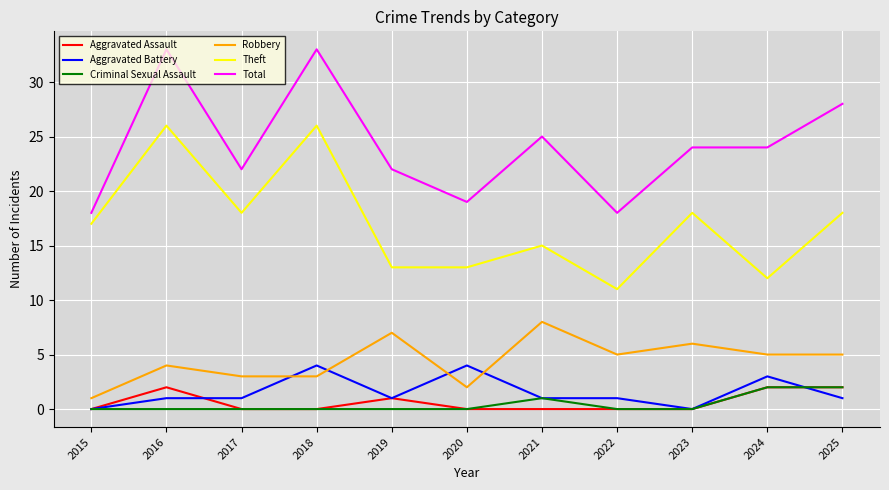

How many lines are shown in the chart?

6